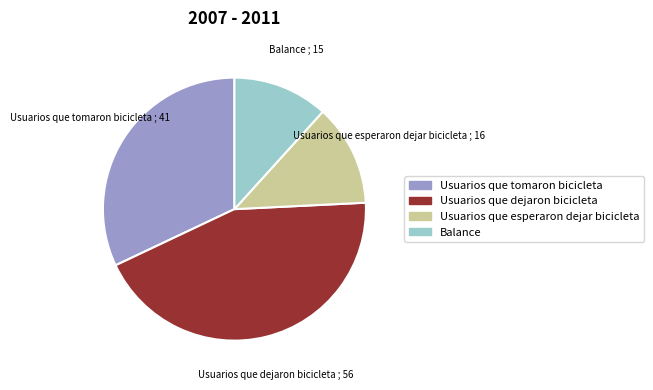

How many slices are in this pie chart?

4